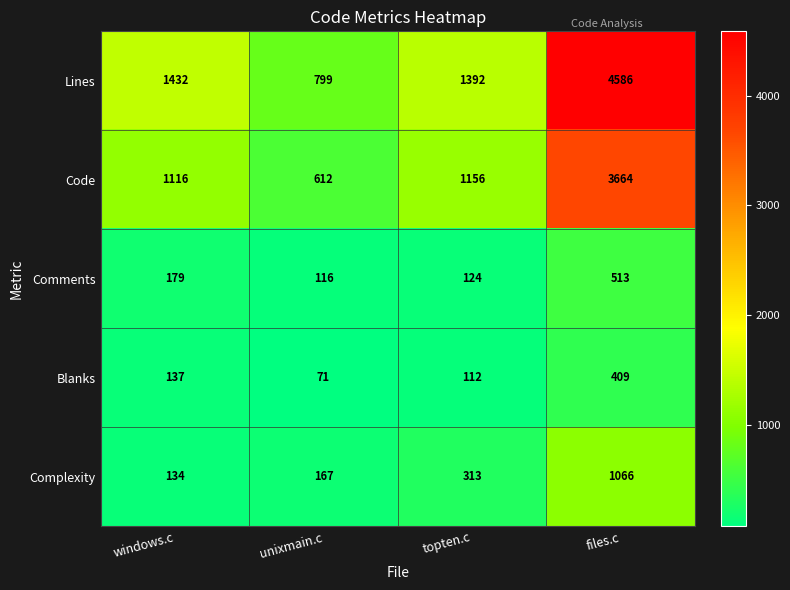

Which series has the widest spread of values?

Lines